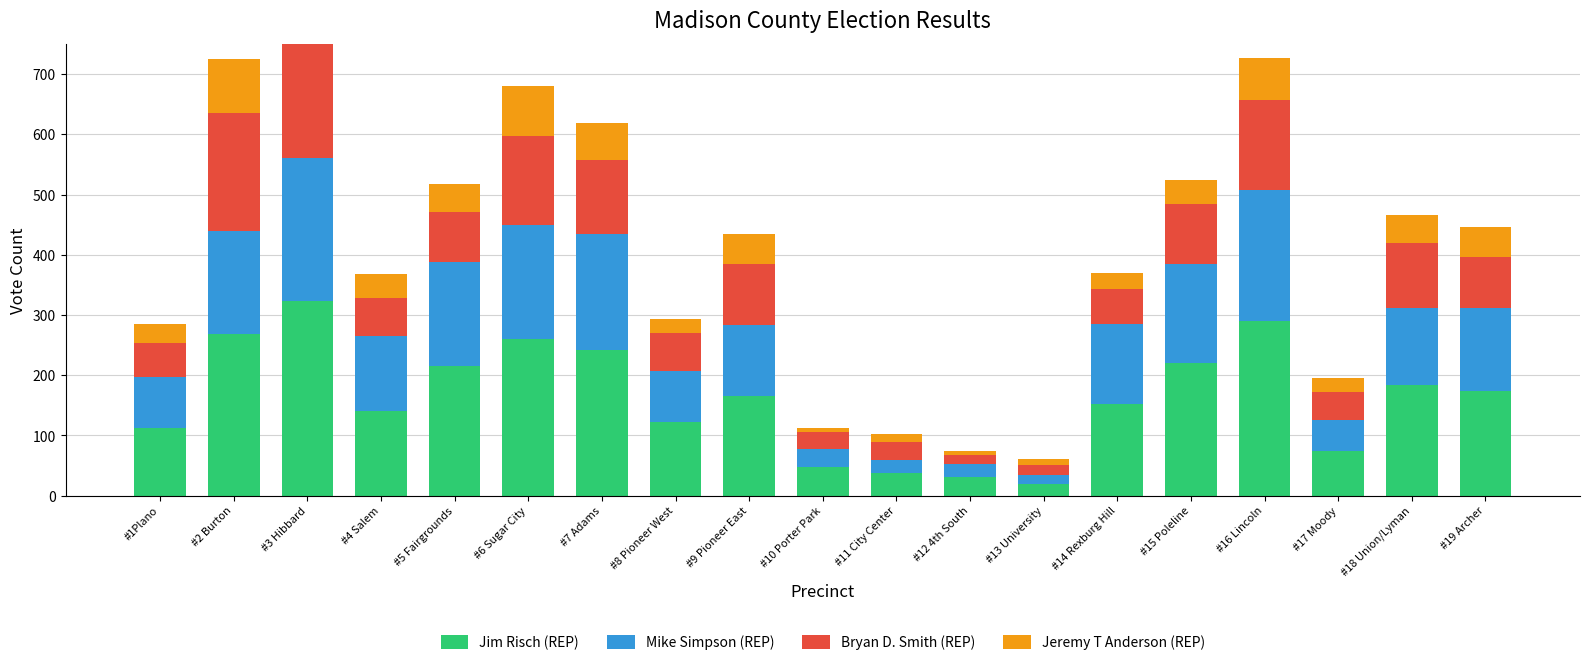

At which category is the sum across all series the highest?

#3 Hibbard